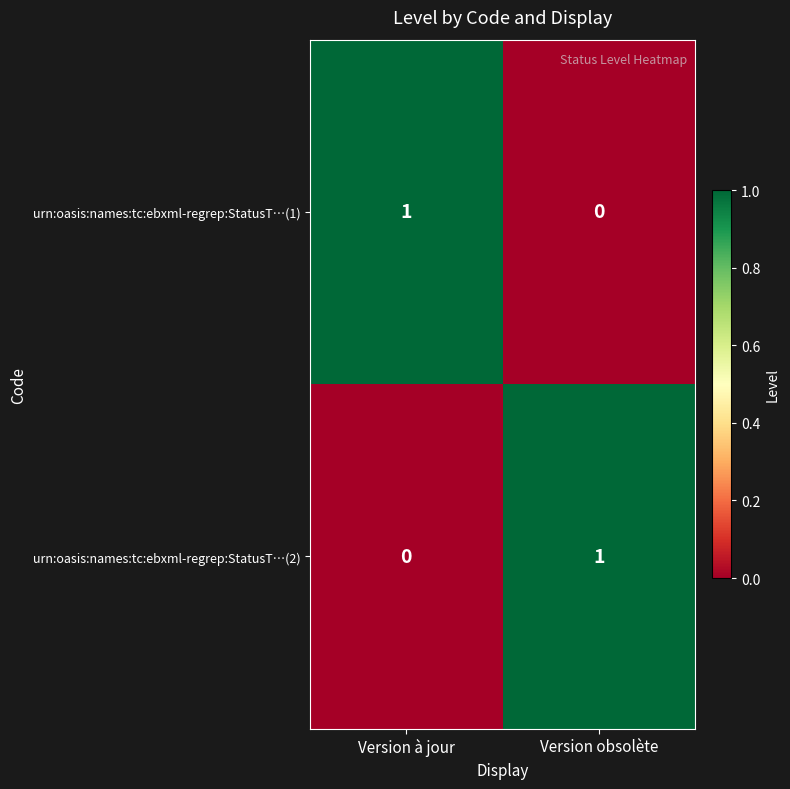

True or false: urn:oasis:names:tc:ebxml-regrep:StatusT…(1) has a value of 1 at Version obsolète.

False